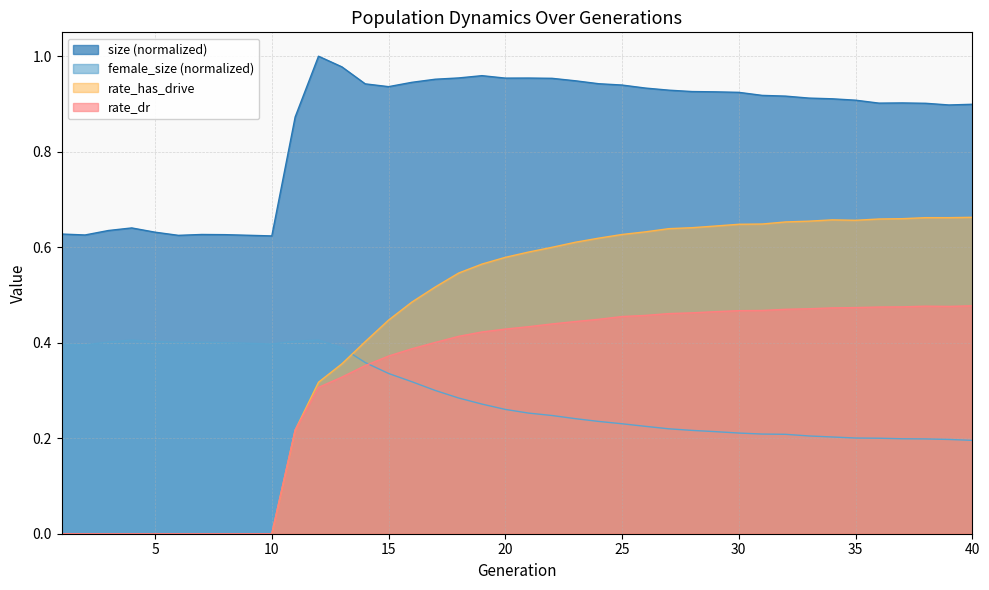

What is the spread (max minus min) of values at 14?

0.6